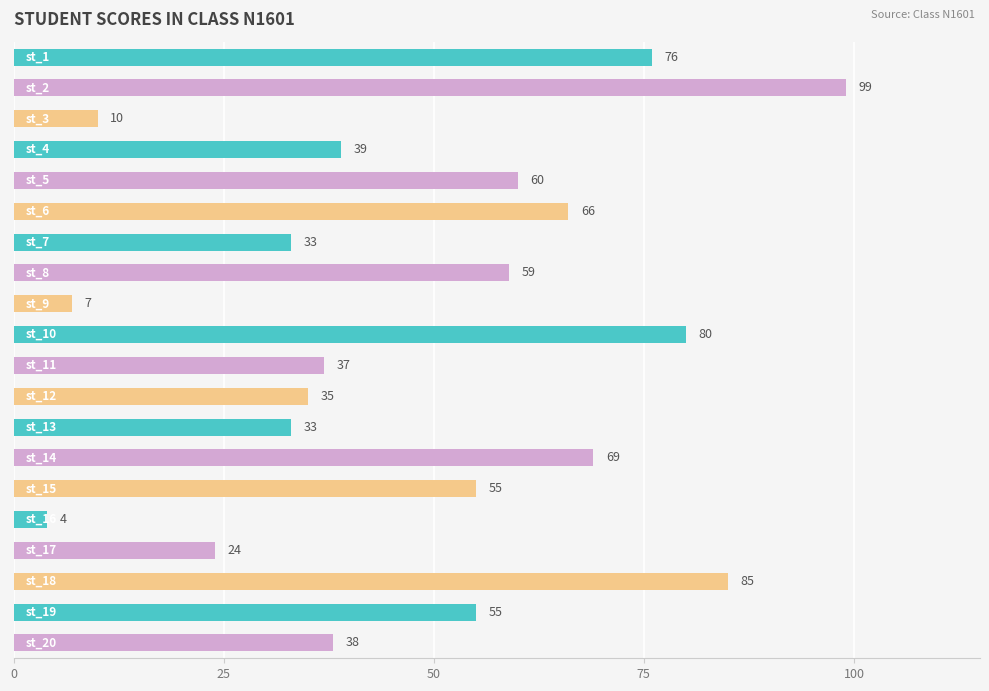

What is the value of the 20th bar from the top?

38